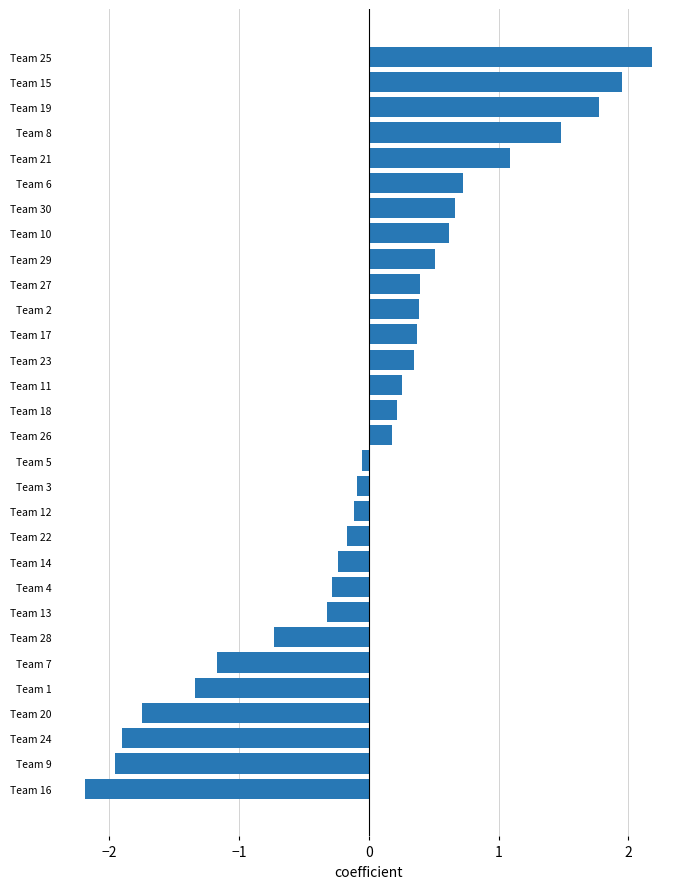

How many series are shown in this chart?

1